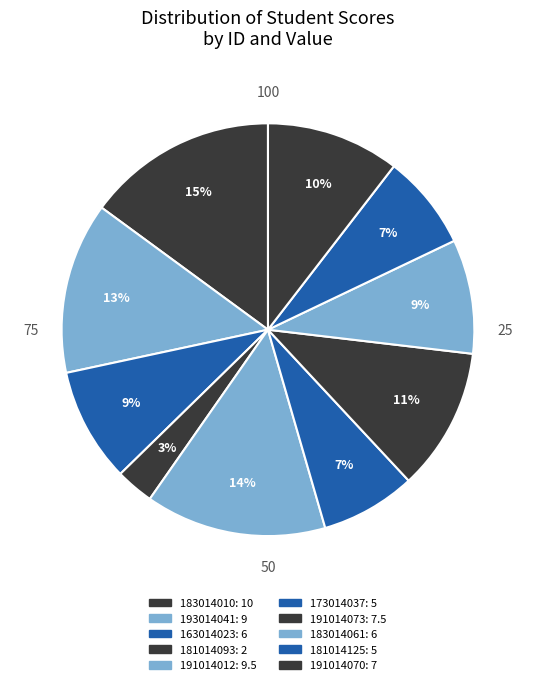

What percentage do 183014010 and 183014061 together represent?

23.9%